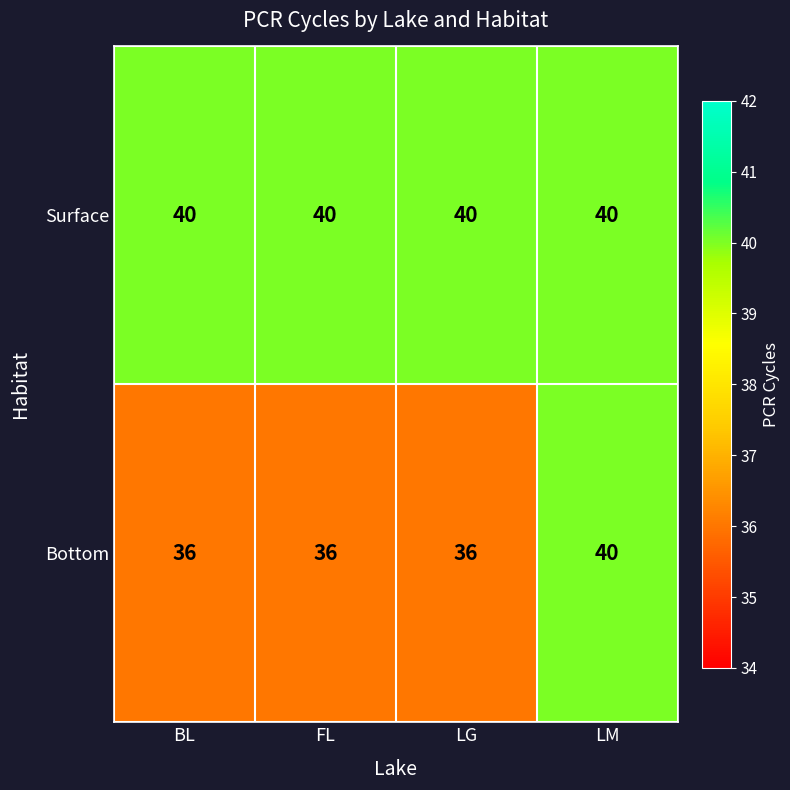

Reading left to right, list all the values displayed in this chart.

Surface: 40	40	40	40
Bottom: 36	36	36	40